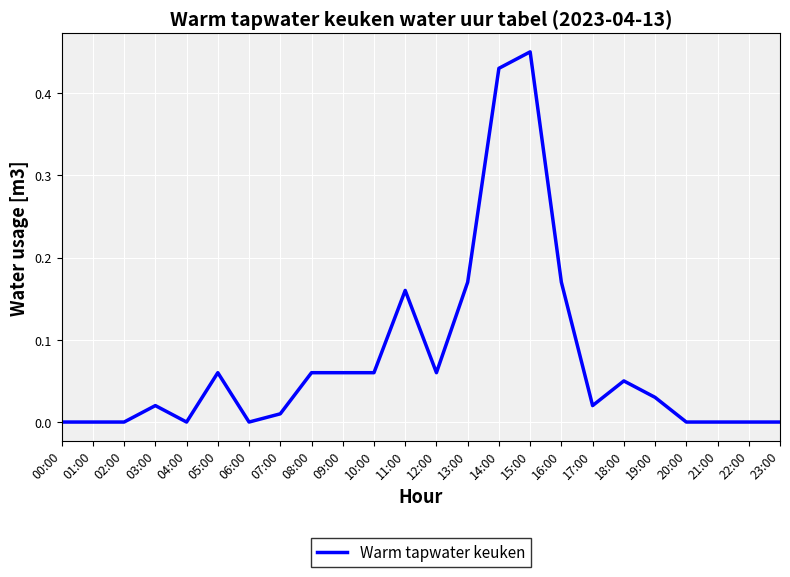

Between 17:00 and 14:00, which is larger?

14:00